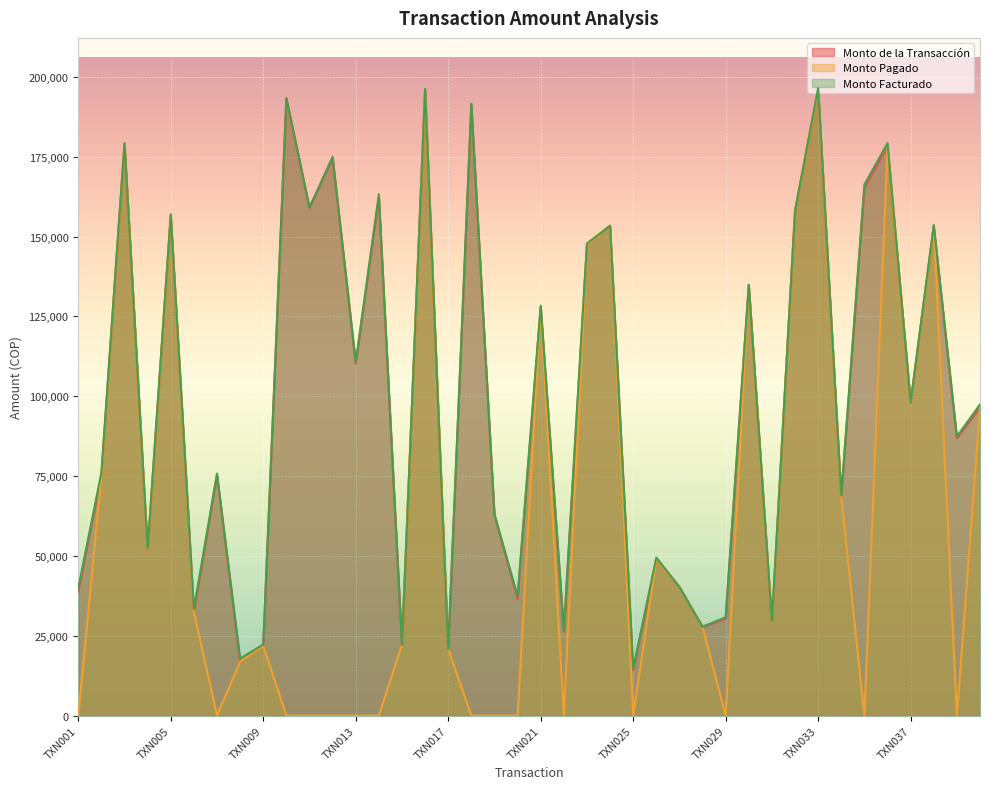

Which series changed the most between TXN008 and TXN039?

Monto de la Transacción